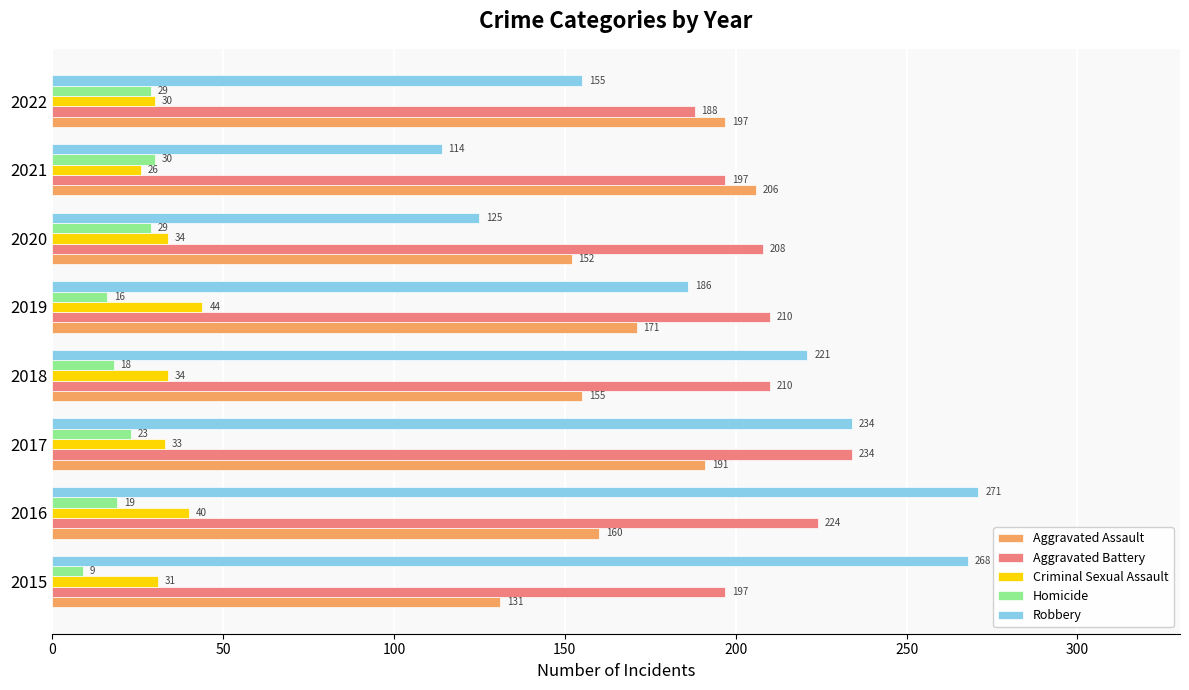

At which category is the sum across all series the highest?

2017